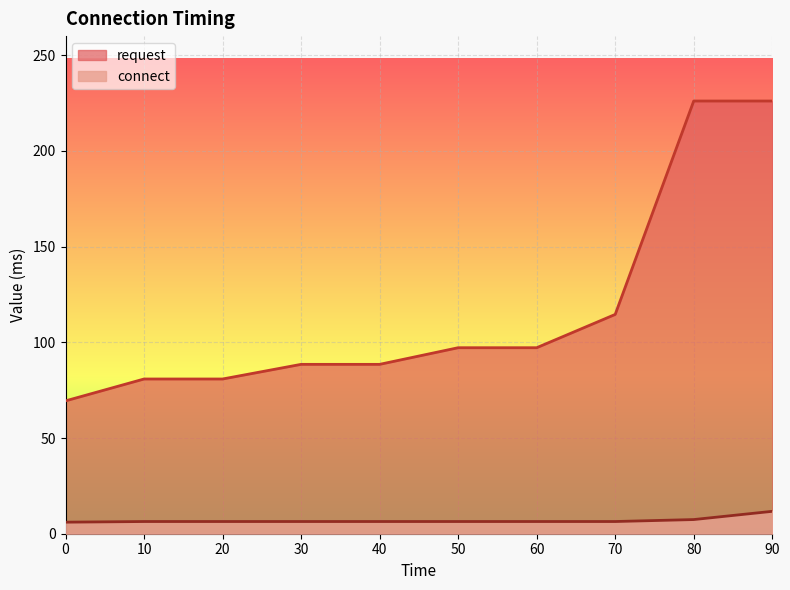

What is the approximate value of request at 20?

80.8